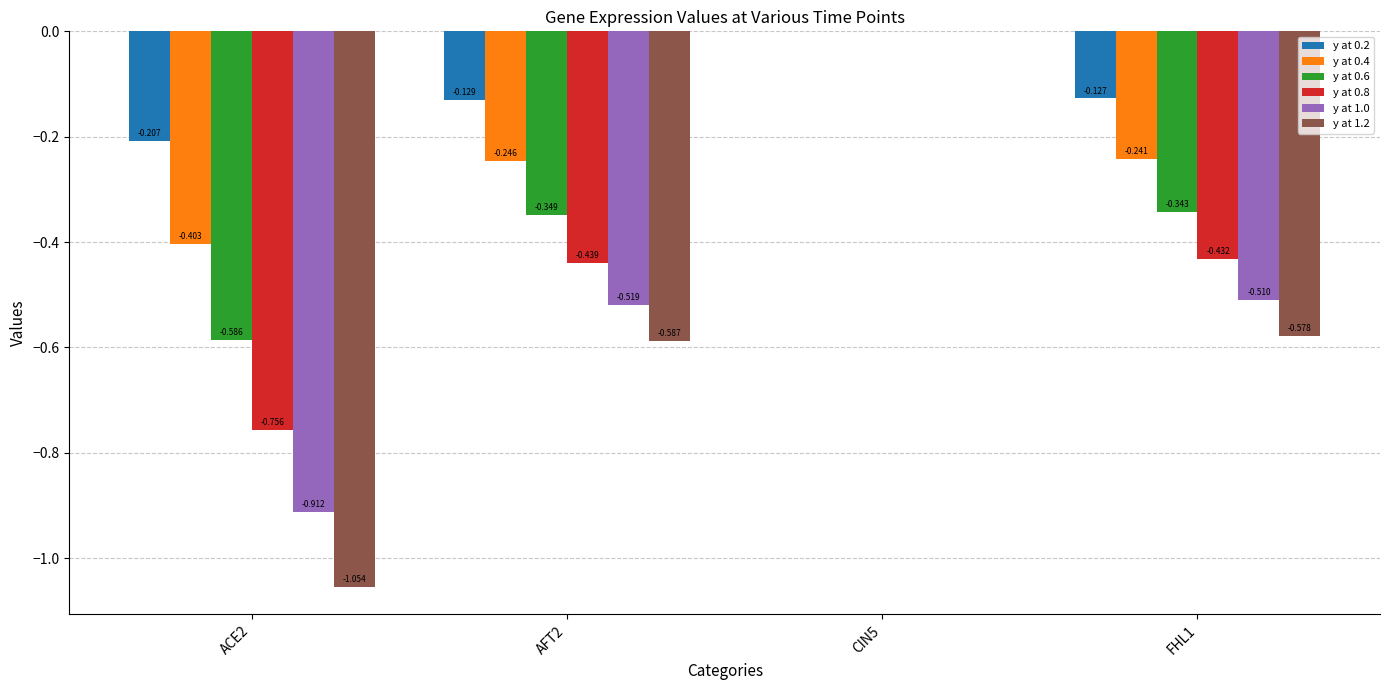

What are all the series names shown in the legend?

y at 0.2, y at 0.4, y at 0.6, y at 0.8, y at 1.0, y at 1.2